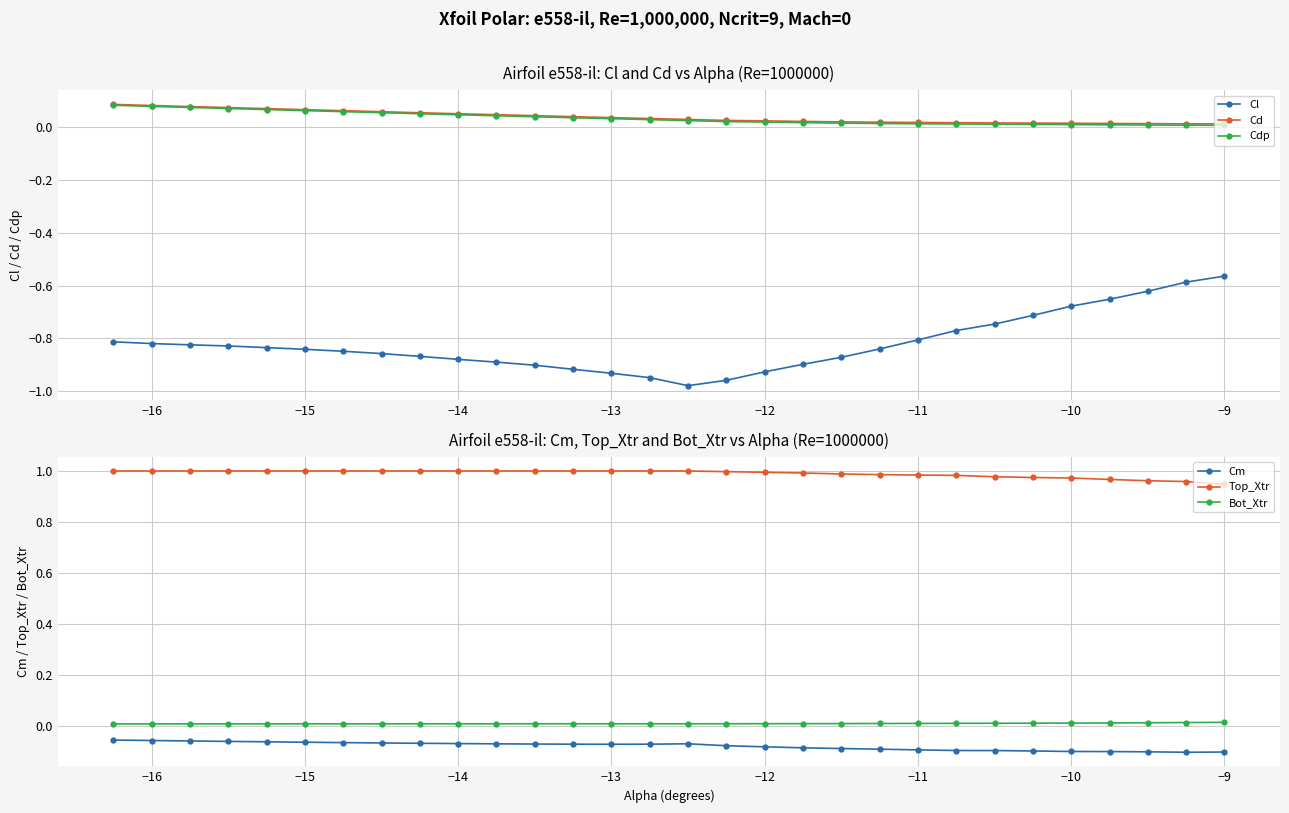

True or false: Cl and Cdp intersect in this chart.

False